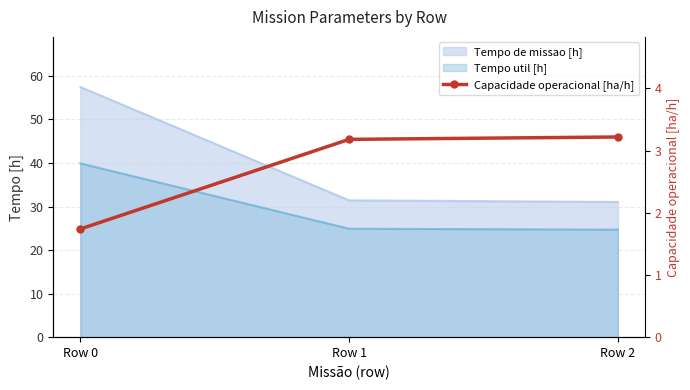

How many values are between 1 and 3?

1